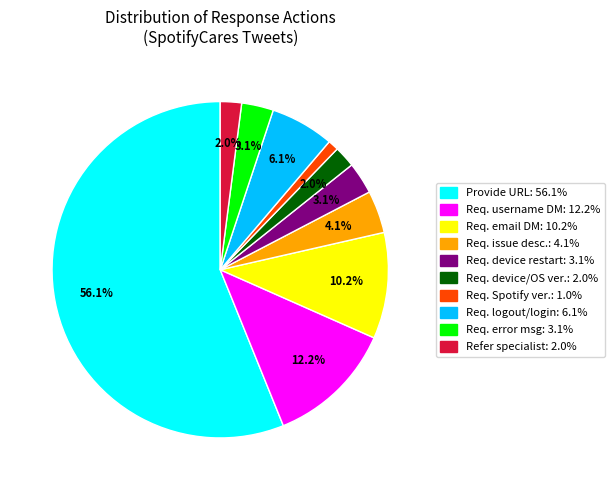

How many segments does this pie chart have?

10